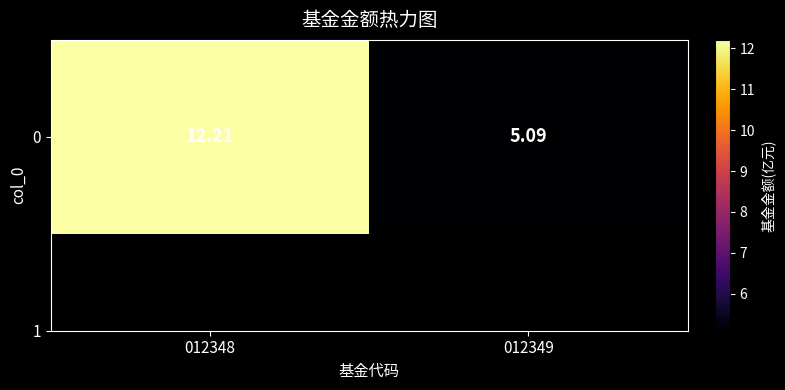

The value at 012349 is 5.1. True or false?

True